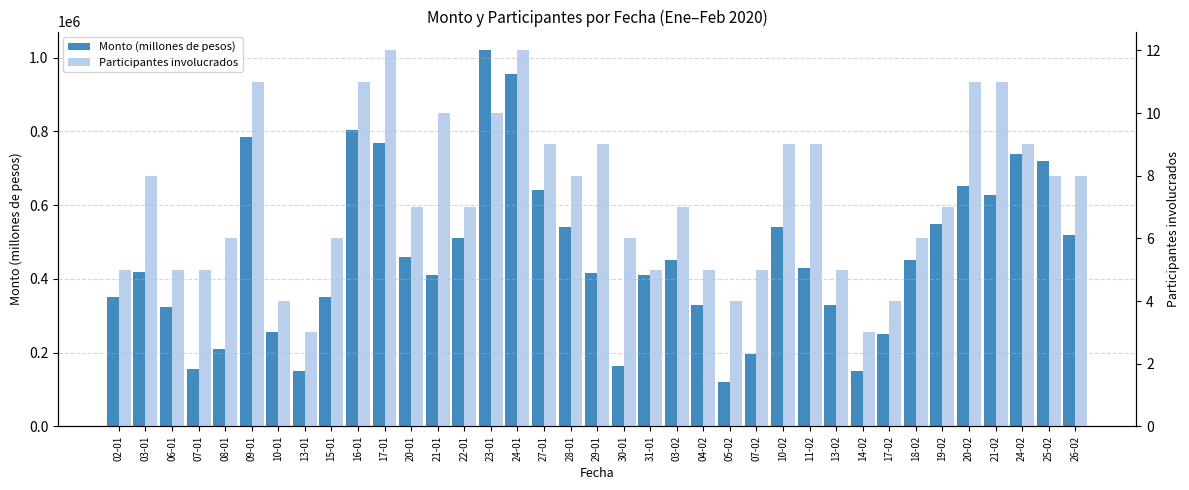

At how many categories does at least one series exceed 918324?

2